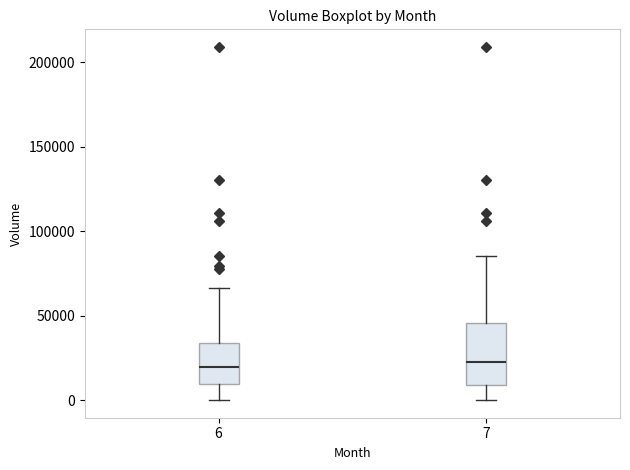

Which box is the tallest, from its lower edge to its upper edge?

7